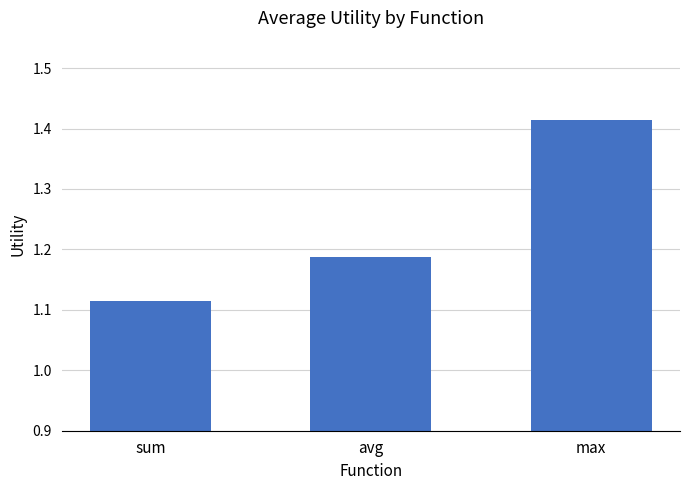

List the labels in order of value, largest first.

max, avg, sum